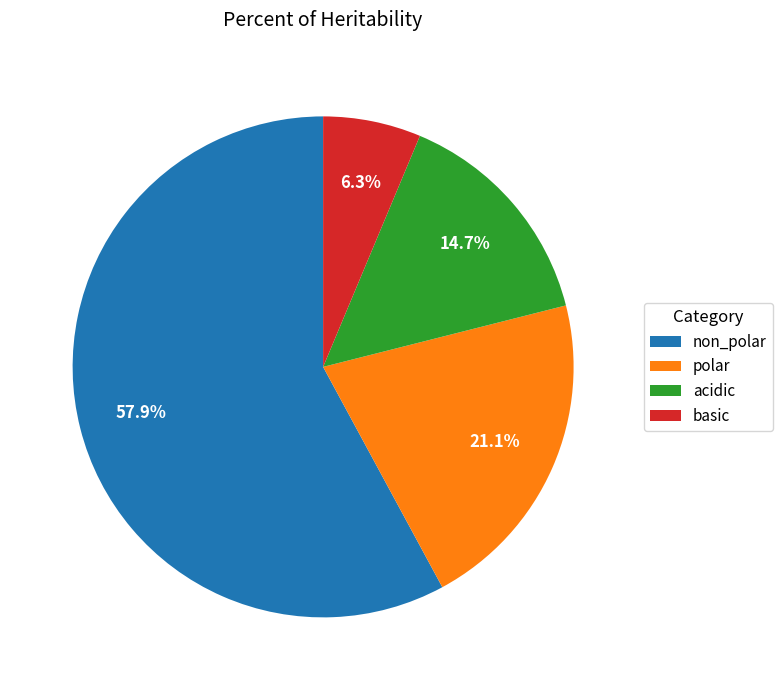

The acidic slice represents 25% of the pie. True or false?

False